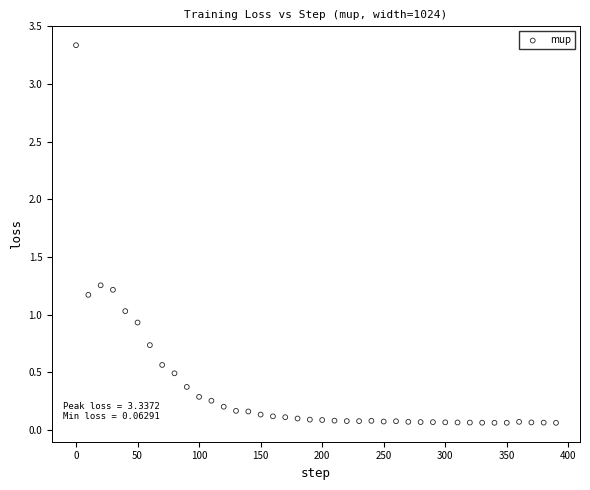

What is the range of X values (max minus min)?

390.0